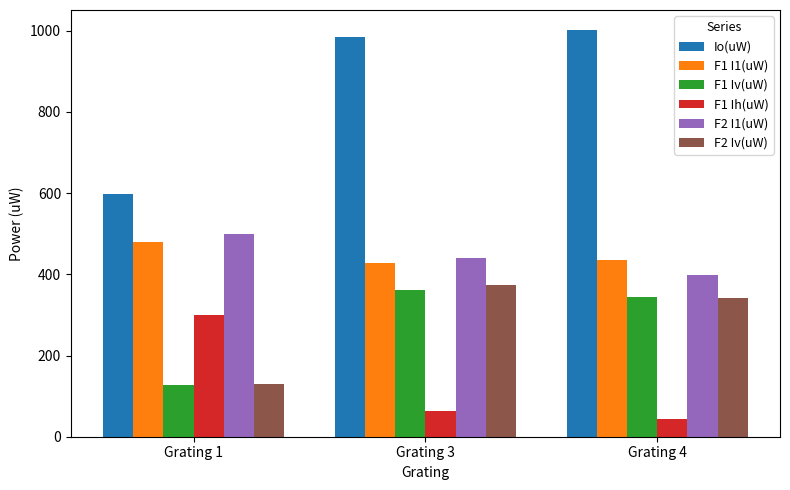

Reading left to right, extract all data points from this chart.

Io(uW): Grating 1=597.0	Grating 3=985.5	Grating 4=1001.0
F1 I1(uW): Grating 1=480.0	Grating 3=427.0	Grating 4=435.6
F1 Iv(uW): Grating 1=128.1	Grating 3=361.0	Grating 4=345.0
F1 Ih(uW): Grating 1=300.6	Grating 3=62.2	Grating 4=44.0
F2 I1(uW): Grating 1=500.0	Grating 3=441.0	Grating 4=399.0
F2 Iv(uW): Grating 1=129.0	Grating 3=374.0	Grating 4=341.0